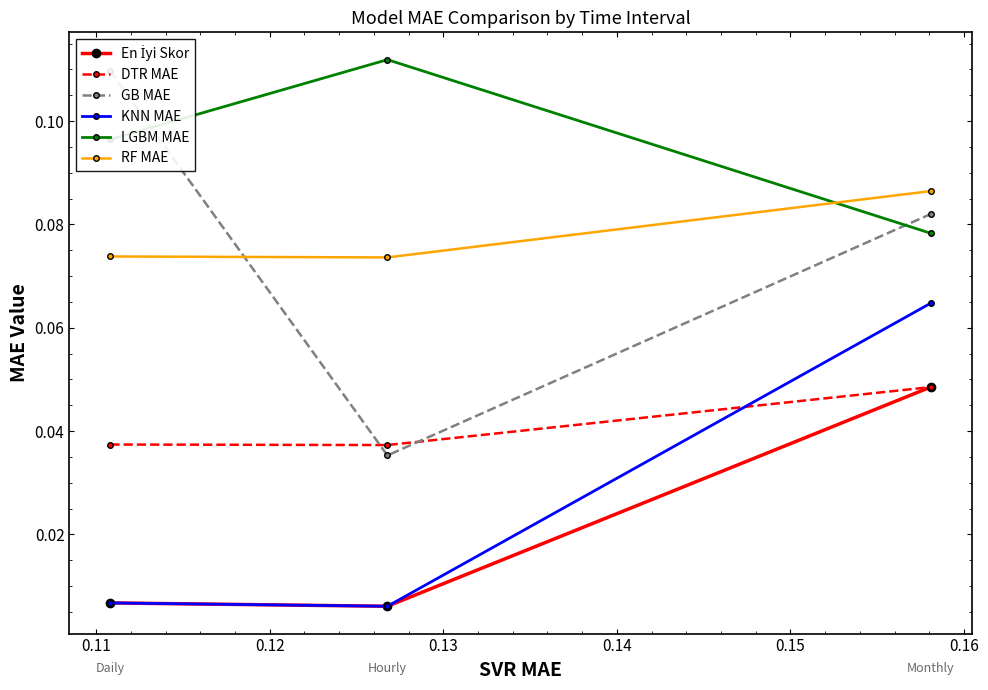

Does the chart display data point markers on the line(s)?

Yes